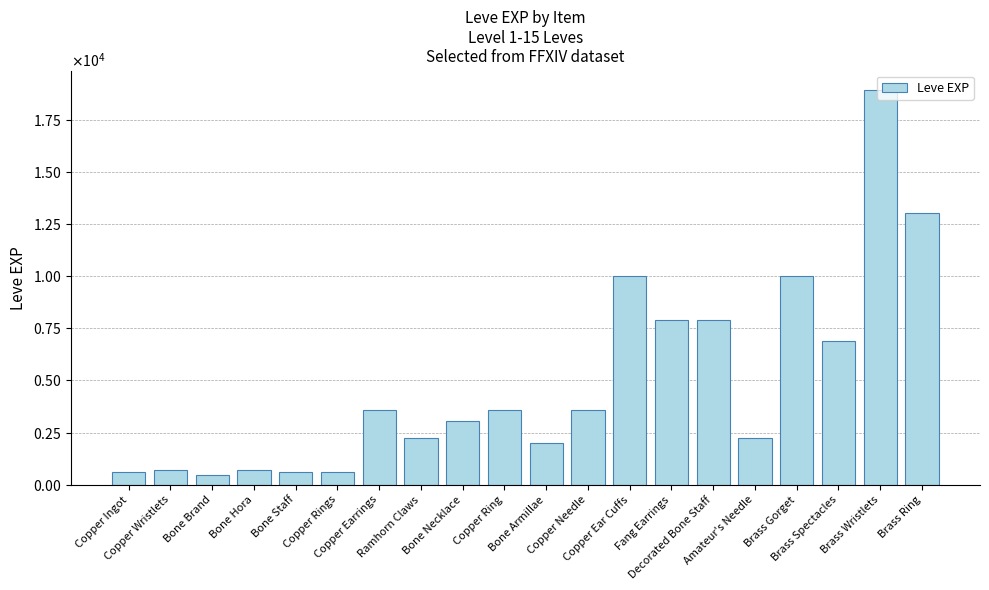

Approximately how many times larger is the value at Copper Ring compared to Copper Ear Cuffs?

0.4